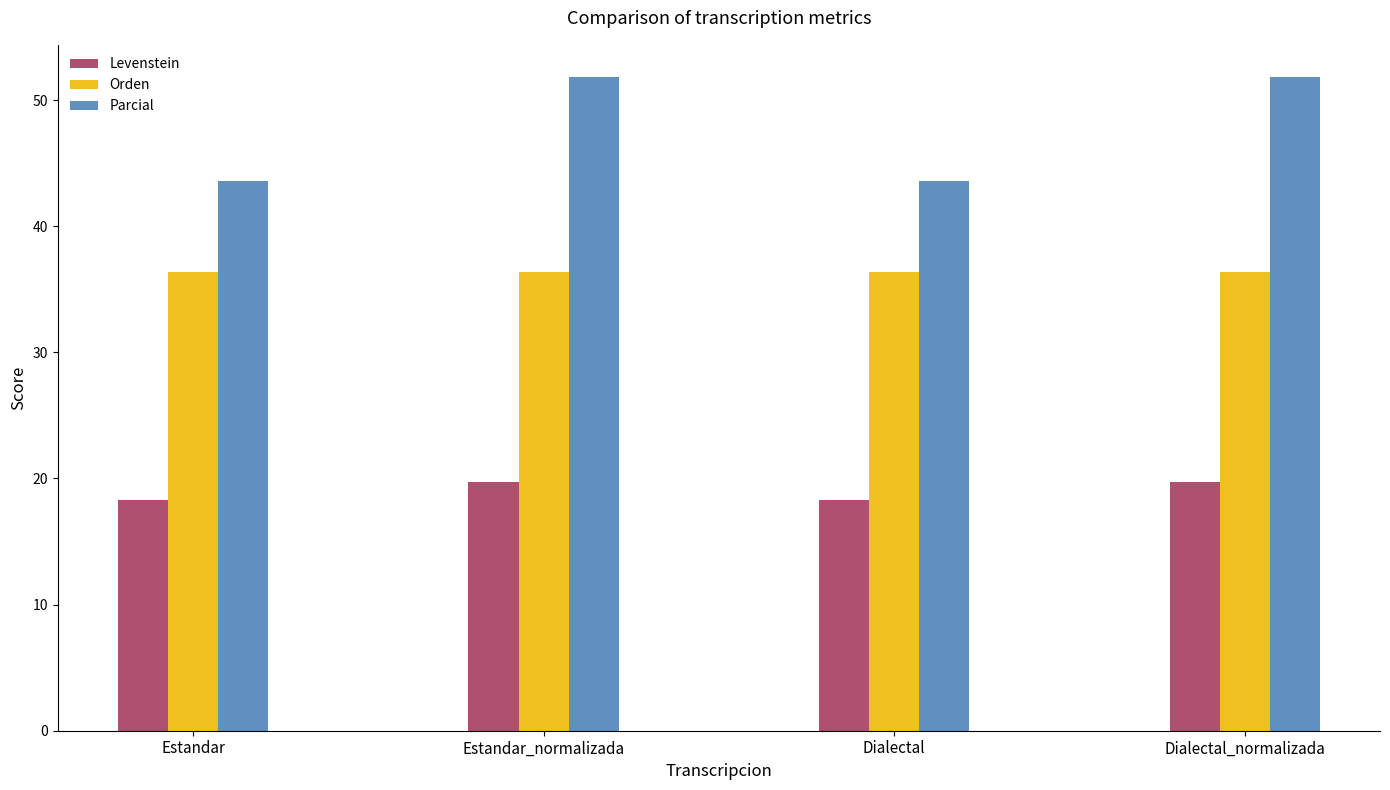

The Levenstein series shows 19.7 at Dialectal_normalizada. True or false?

True